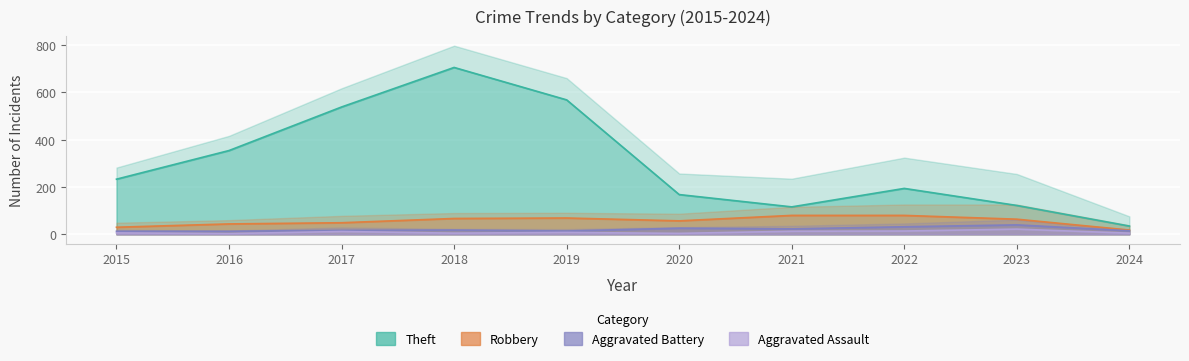

In Aggravated Battery, how many points are higher than both neighbors (excluding endpoints)?

3